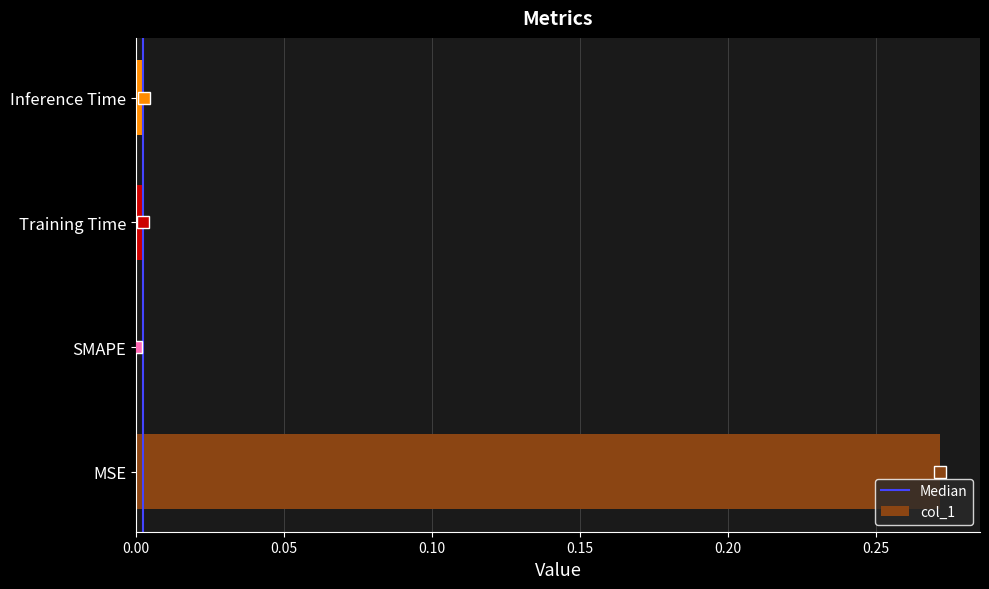

The chart shows a value of 0.1 at MSE. True or false?

False